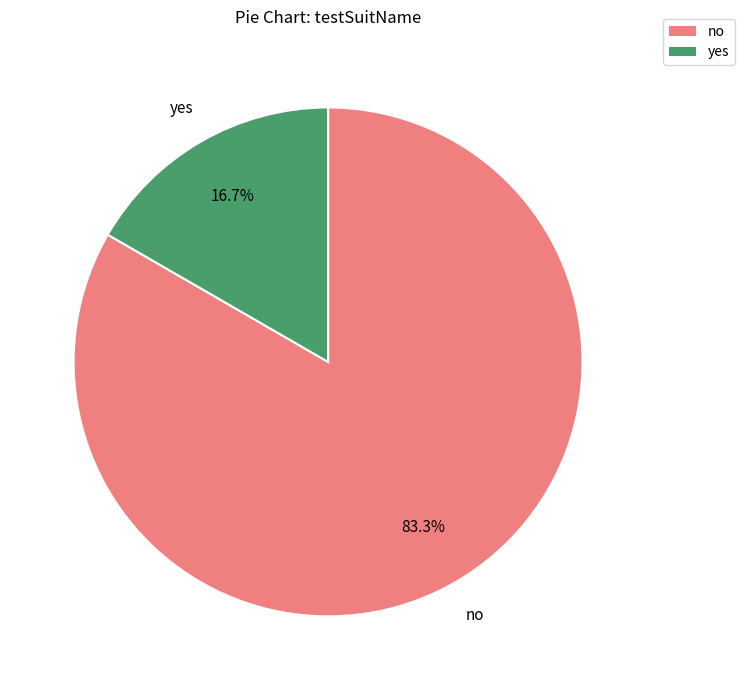

Rank the categories by value from highest to lowest.

no, yes